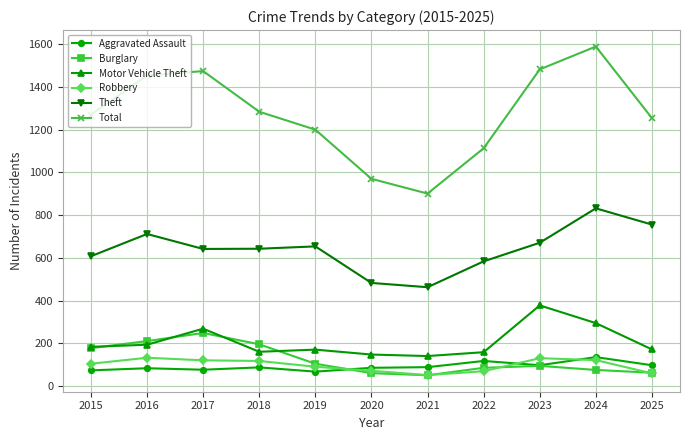

What is the spread (max minus min) of values at 2018?

1196